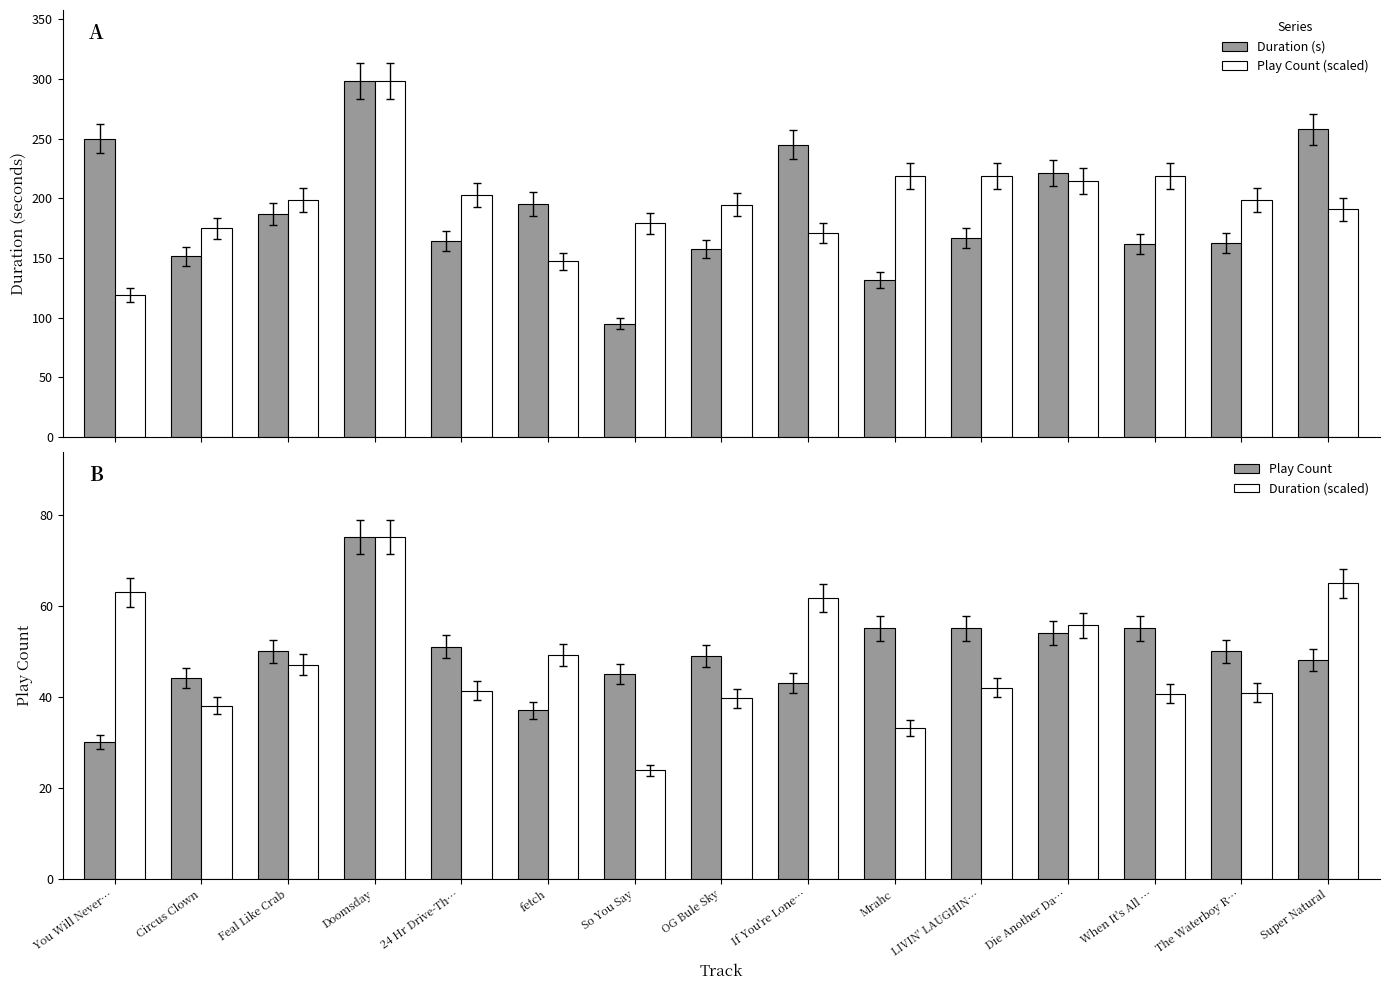

What is the difference between the maximum and minimum values in the Duration (scaled) series?

51.1